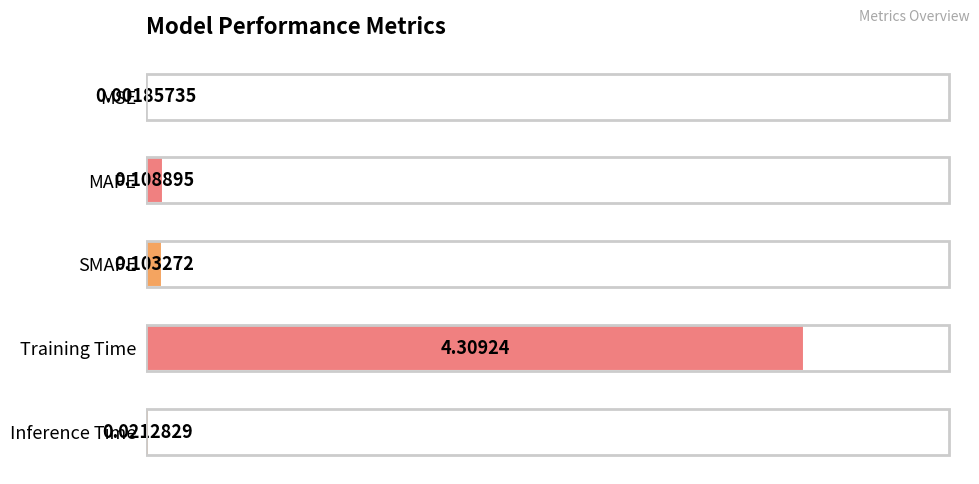

What is the sum of all values?

4.5